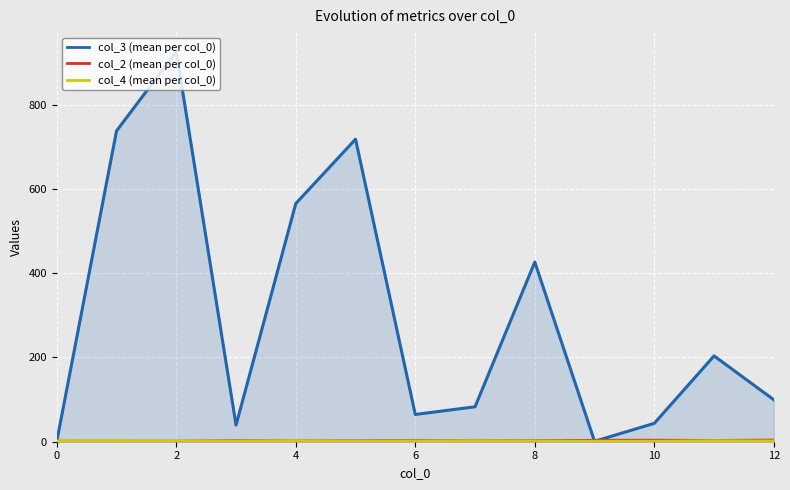

At which category is the sum across all series the highest?

2